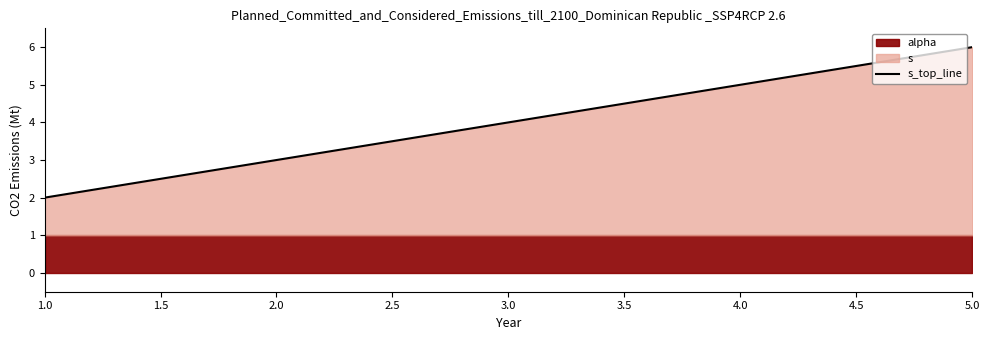

Rank the categories by s_top_line value from lowest to highest.

1.0, 2.0, 3.0, 4.0, 5.0